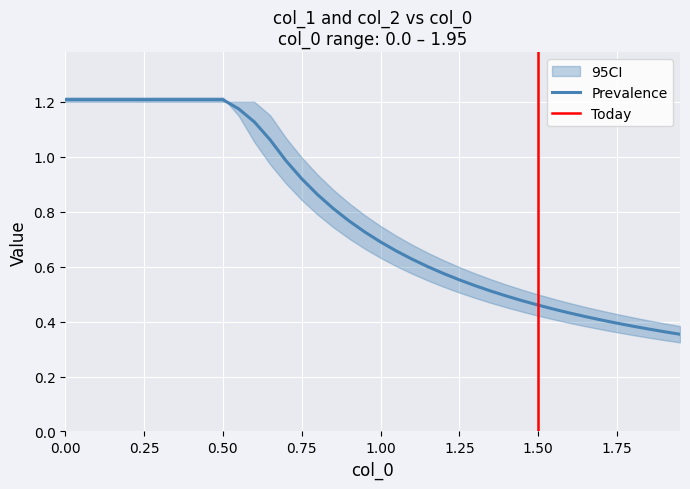

What is the sum of the col_1 values at 10 and 38?

1.6